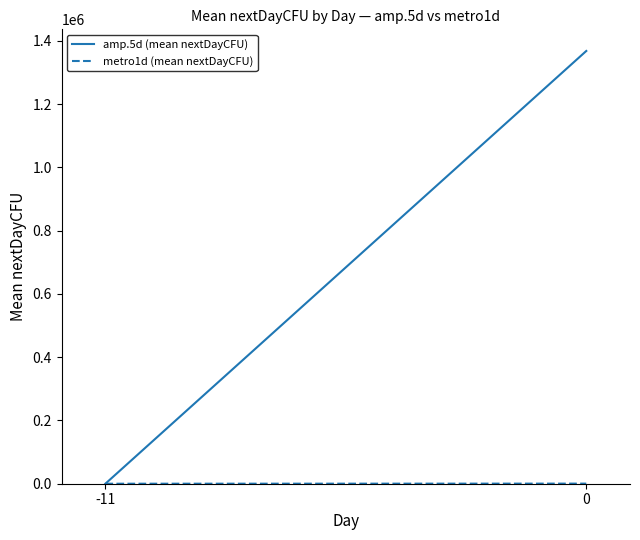

What are all the series names shown in the legend?

amp.5d (mean nextDayCFU), metro1d (mean nextDayCFU)